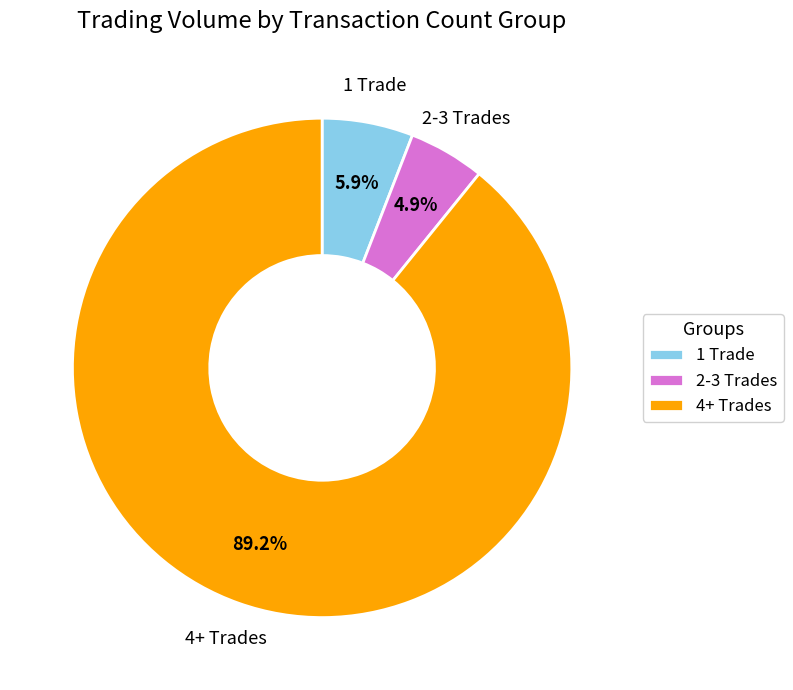

Is the sum of 1 Trade and 4+ Trades greater than half?

Yes